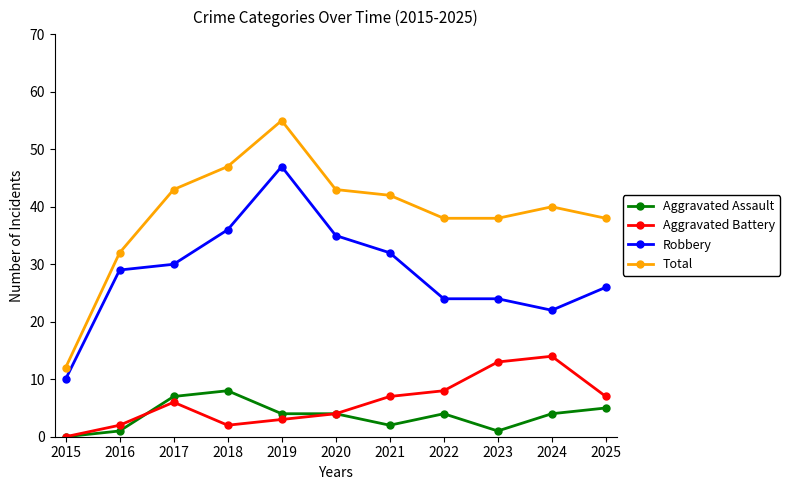

Rank the series at 2024 from lowest to highest value.

Aggravated Assault, Aggravated Battery, Robbery, Total